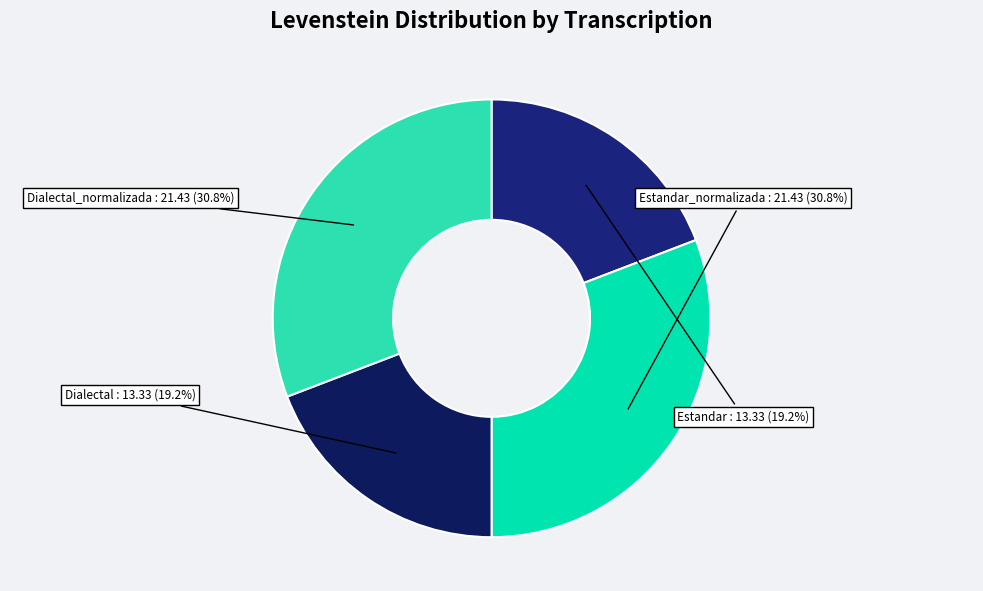

Is it true that Dialectal_normalizada is 22% of the pie?

False